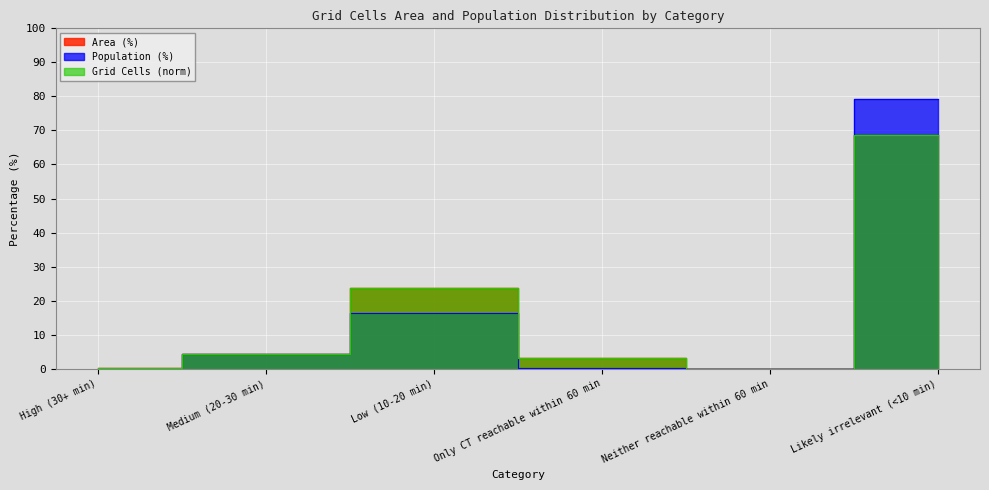

What is the difference between the Population (%) values at Low (10-20 min) and High (30+ min)?

16.4